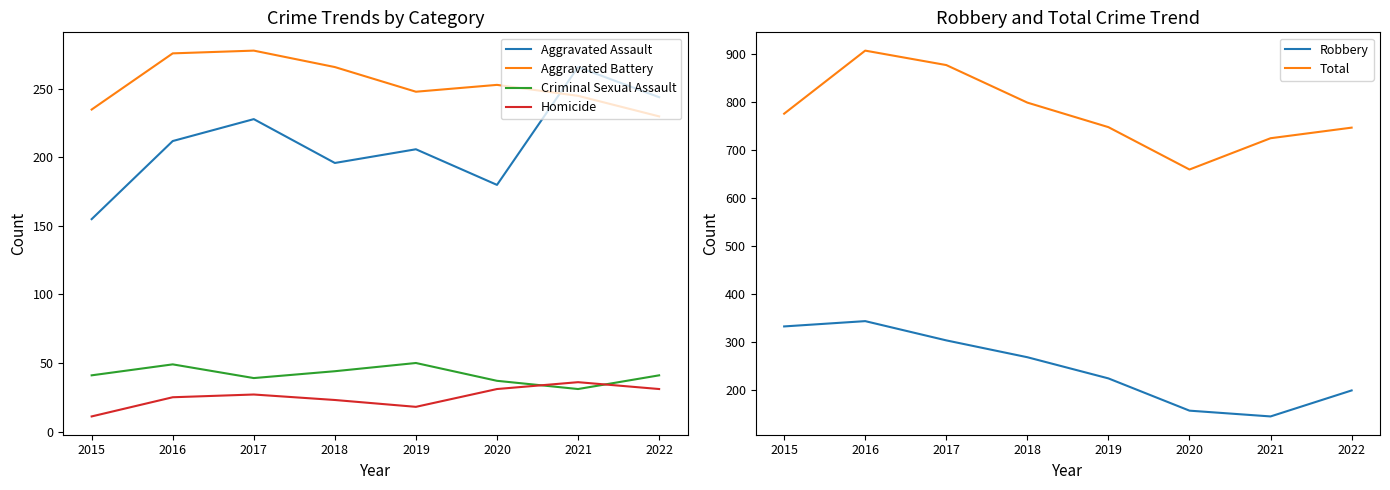

Reading left to right, what are all the values shown in this chart?

Aggravated Assault: 2015=155	2016=212	2017=228	2018=196	2019=206	2020=180	2021=266	2022=244
Aggravated Battery: 2015=235	2016=276	2017=278	2018=266	2019=248	2020=253	2021=245	2022=230
Criminal Sexual Assault: 2015=41	2016=49	2017=39	2018=44	2019=50	2020=37	2021=31	2022=41
Homicide: 2015=11	2016=25	2017=27	2018=23	2019=18	2020=31	2021=36	2022=31
Robbery: 2015=333	2016=344	2017=304	2018=269	2019=225	2020=158	2021=146	2022=200
Total: 2015=775	2016=906	2017=876	2018=798	2019=747	2020=659	2021=724	2022=746